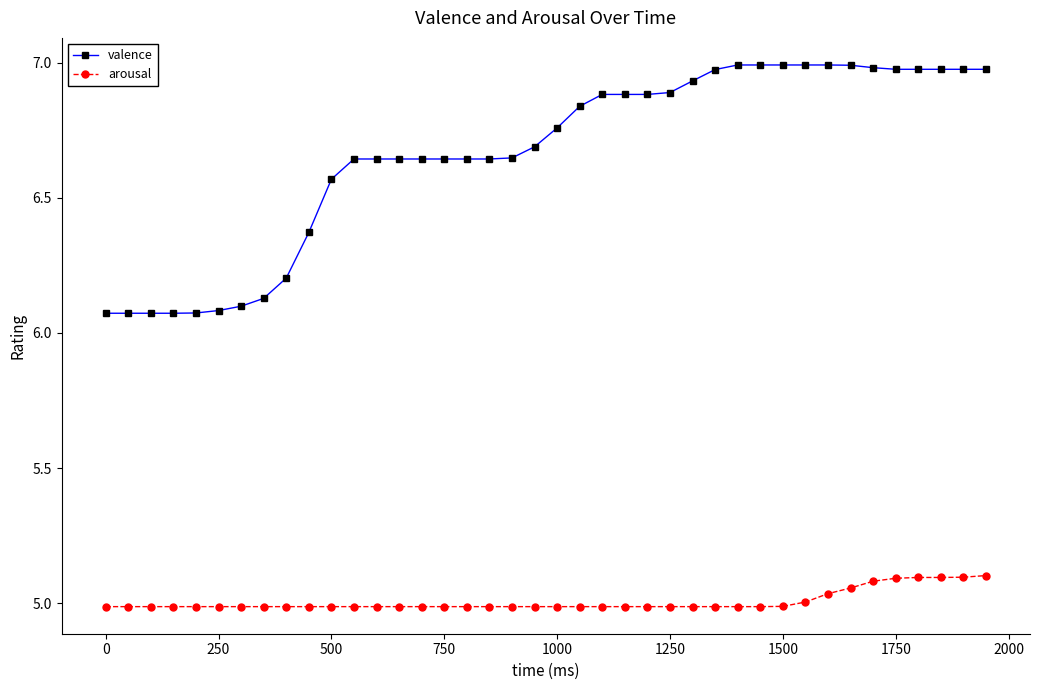

Rank the series by their maximum value, from lowest to highest.

arousal, valence